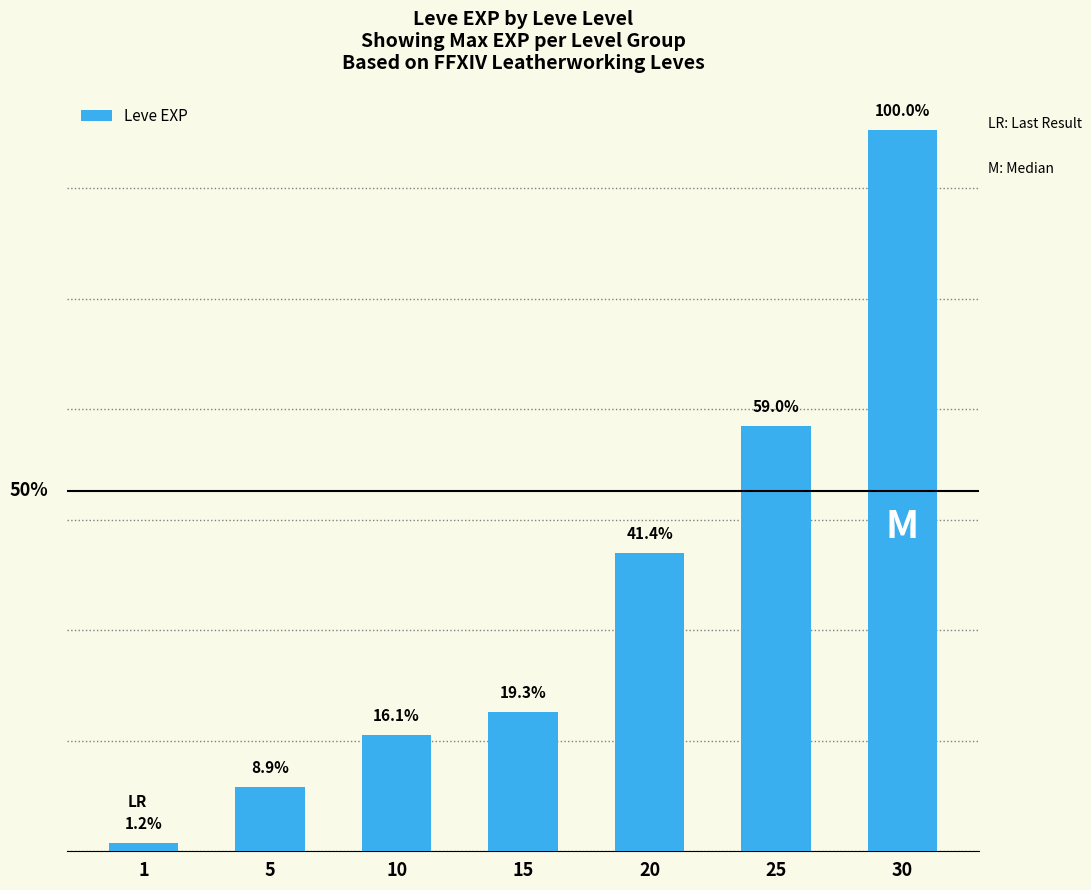

At which label is the value closest to 26425?

25